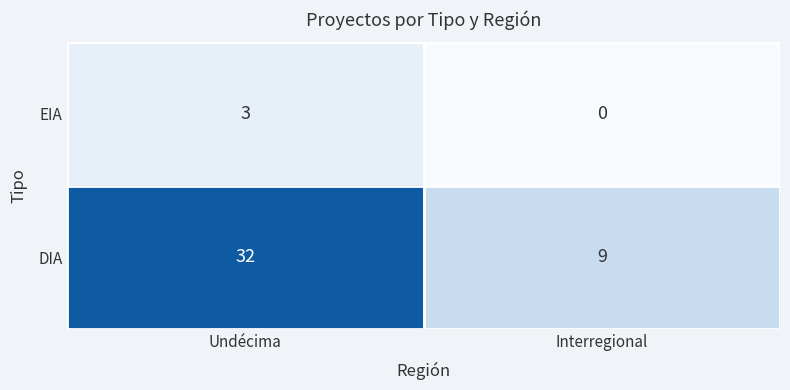

What is the maximum value shown in the chart?

32